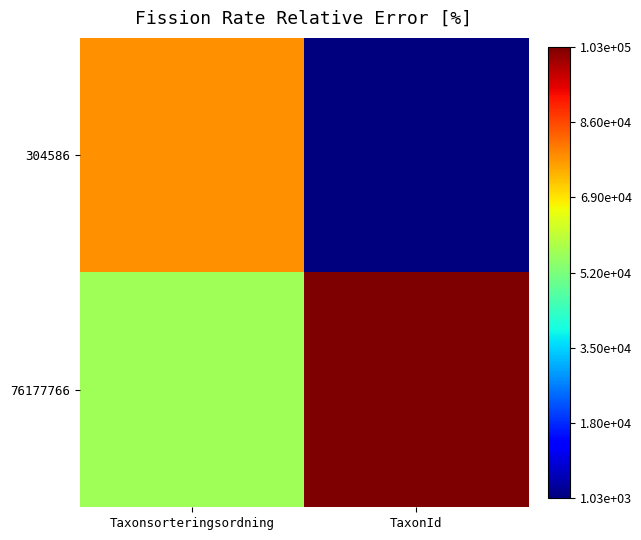

Rank the series at Taxonsorteringsordning from highest to lowest value.

304586, 76177766